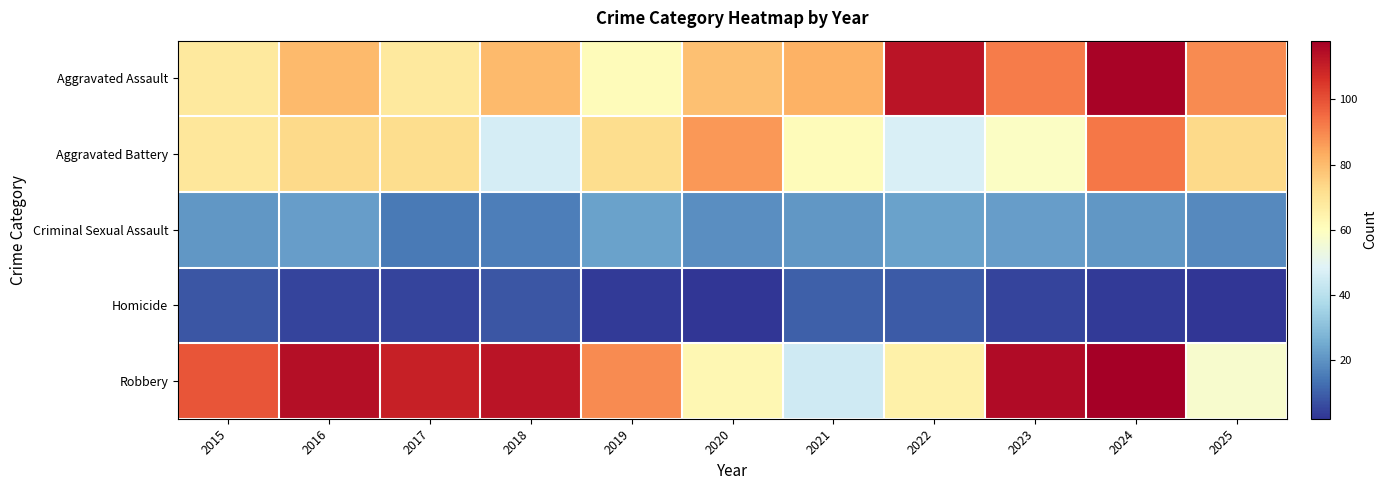

Rank the series at 2023 from highest to lowest value.

Robbery, Aggravated Assault, Aggravated Battery, Criminal Sexual Assault, Homicide